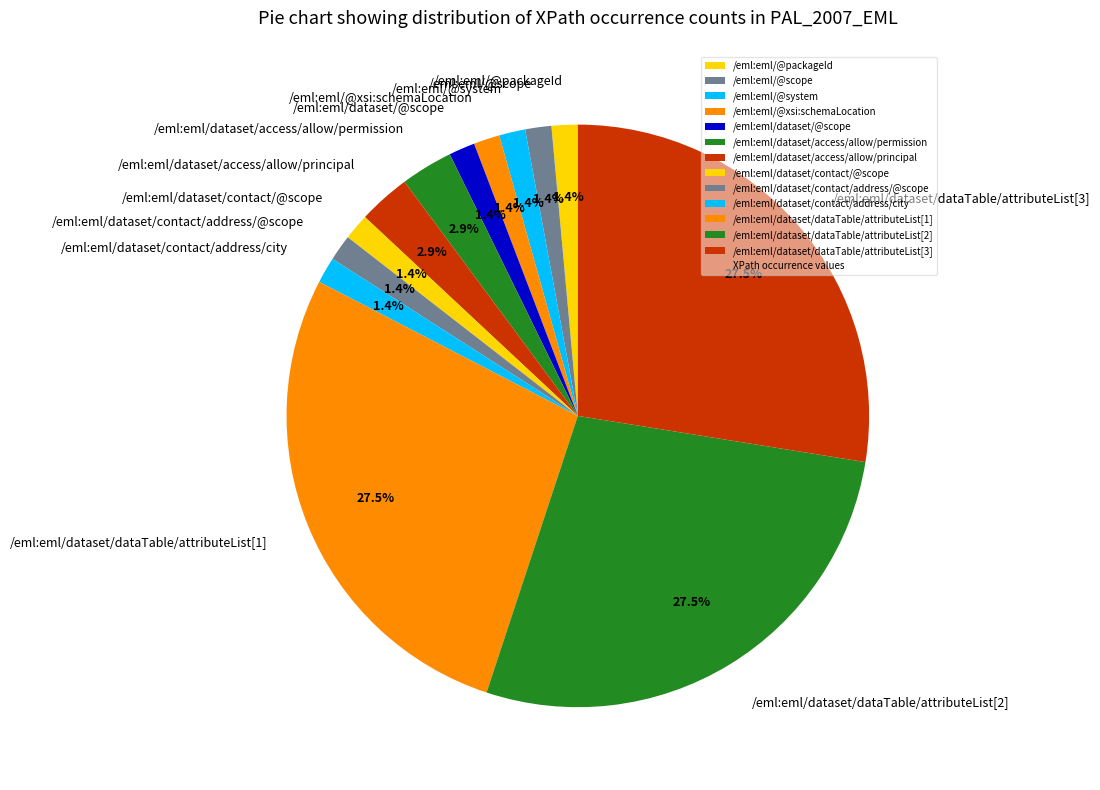

What is the total percentage of /eml:eml/dataset/access/allow/permission and /eml:eml/@scope?

4.3%